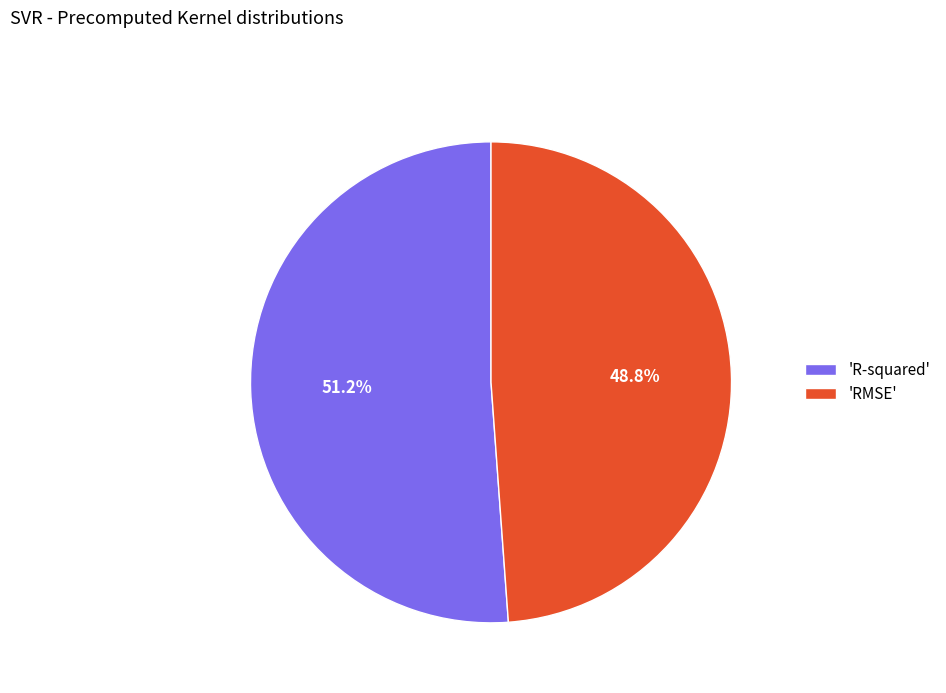

Rank the categories by value from lowest to highest.

'RMSE', 'R-squared'